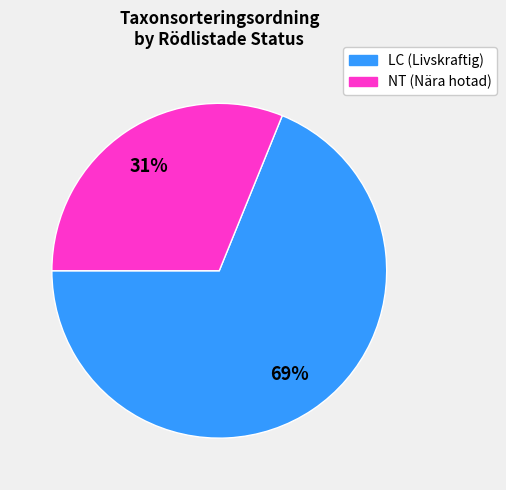

How many slices are in this pie chart?

2